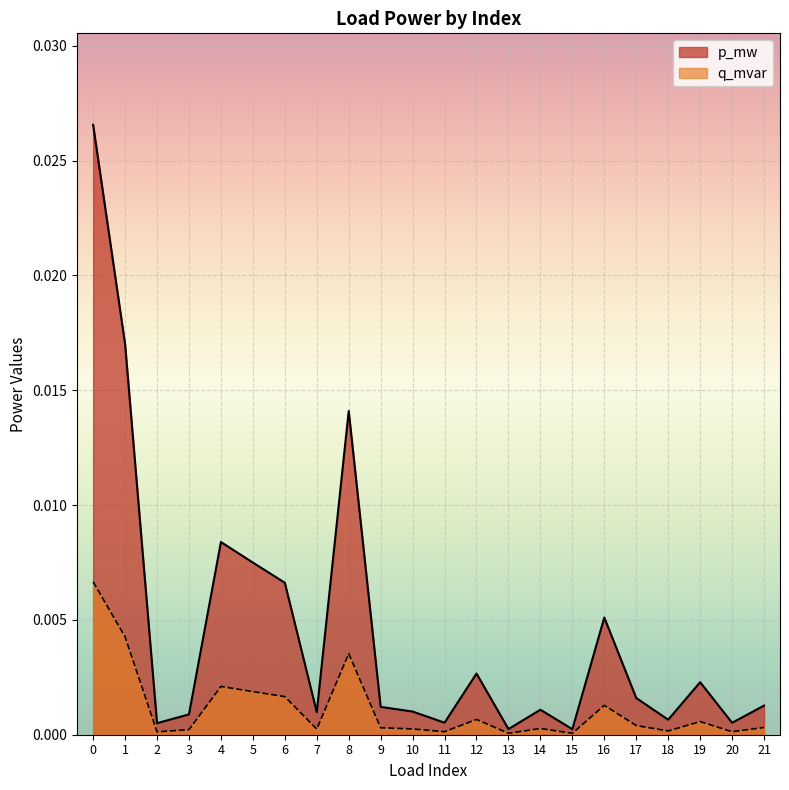

The value of q_mvar at 18 is 0.0. True or false?

True